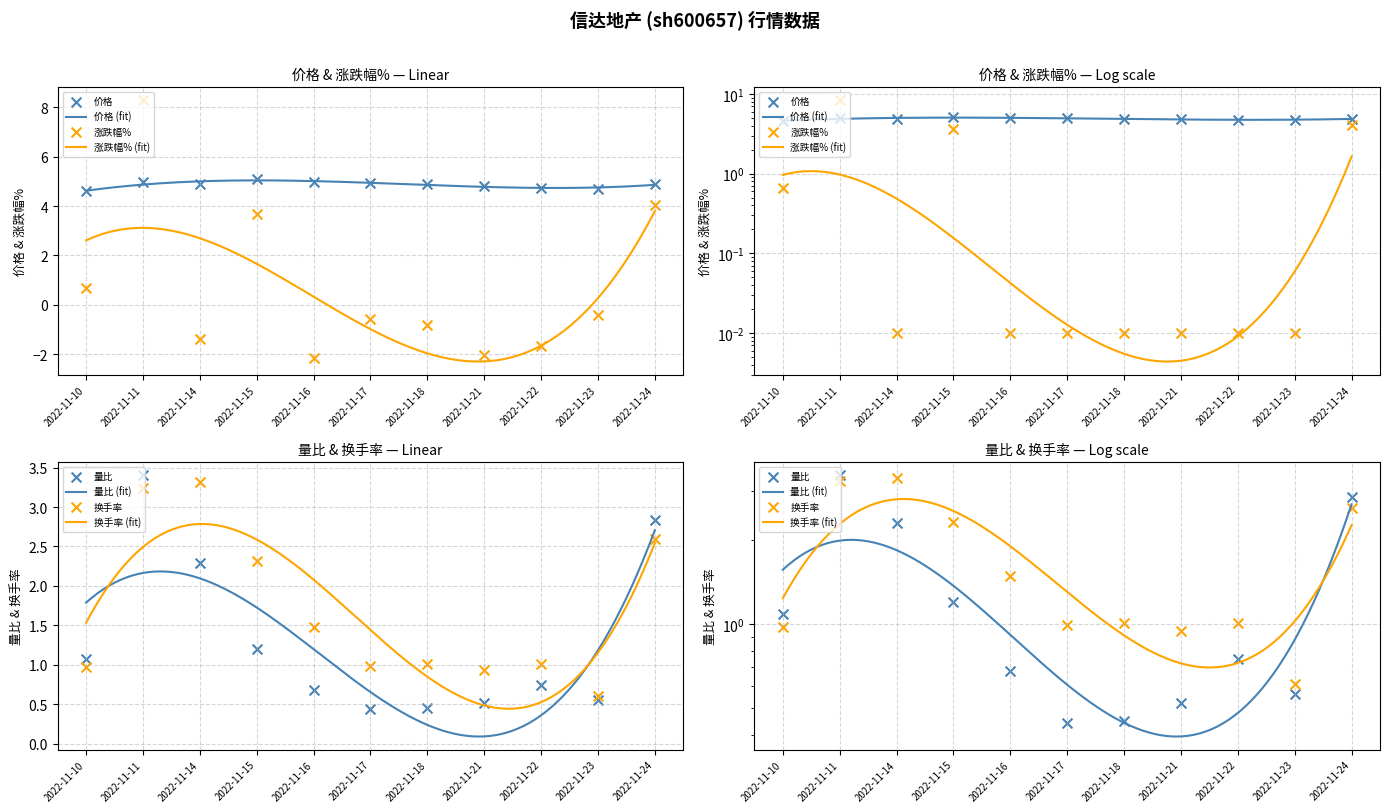

What is the total value across all series at 2022-11-16?

5.0